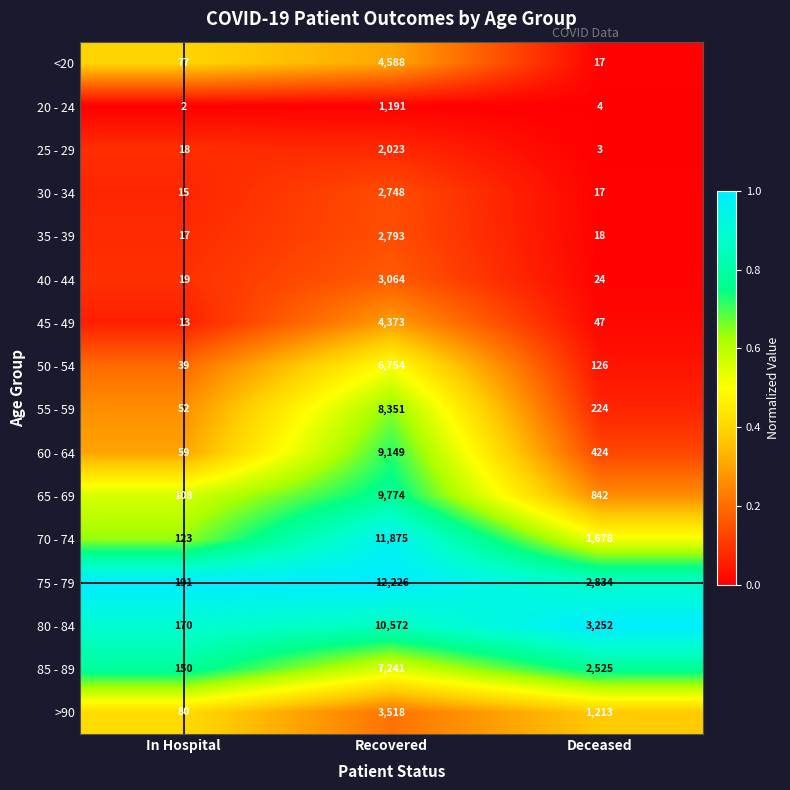

Rank the series at Recovered from lowest to highest value.

20 - 24, 25 - 29, 30 - 34, 35 - 39, 40 - 44, >90, 45 - 49, <20, 50 - 54, 85 - 89, 55 - 59, 60 - 64, 65 - 69, 80 - 84, 70 - 74, 75 - 79